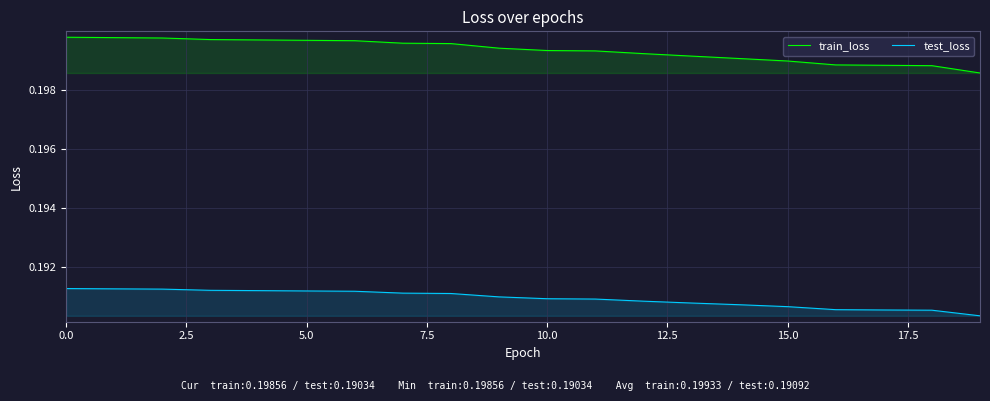

How many train_loss values are between 0 and 1?

20